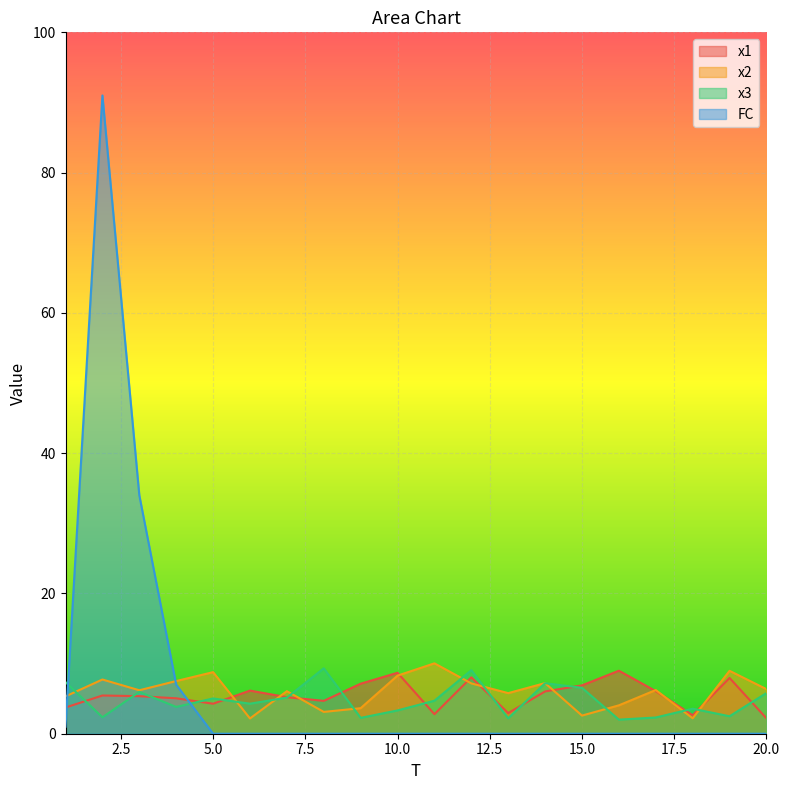

How many distinct data groups are displayed?

4